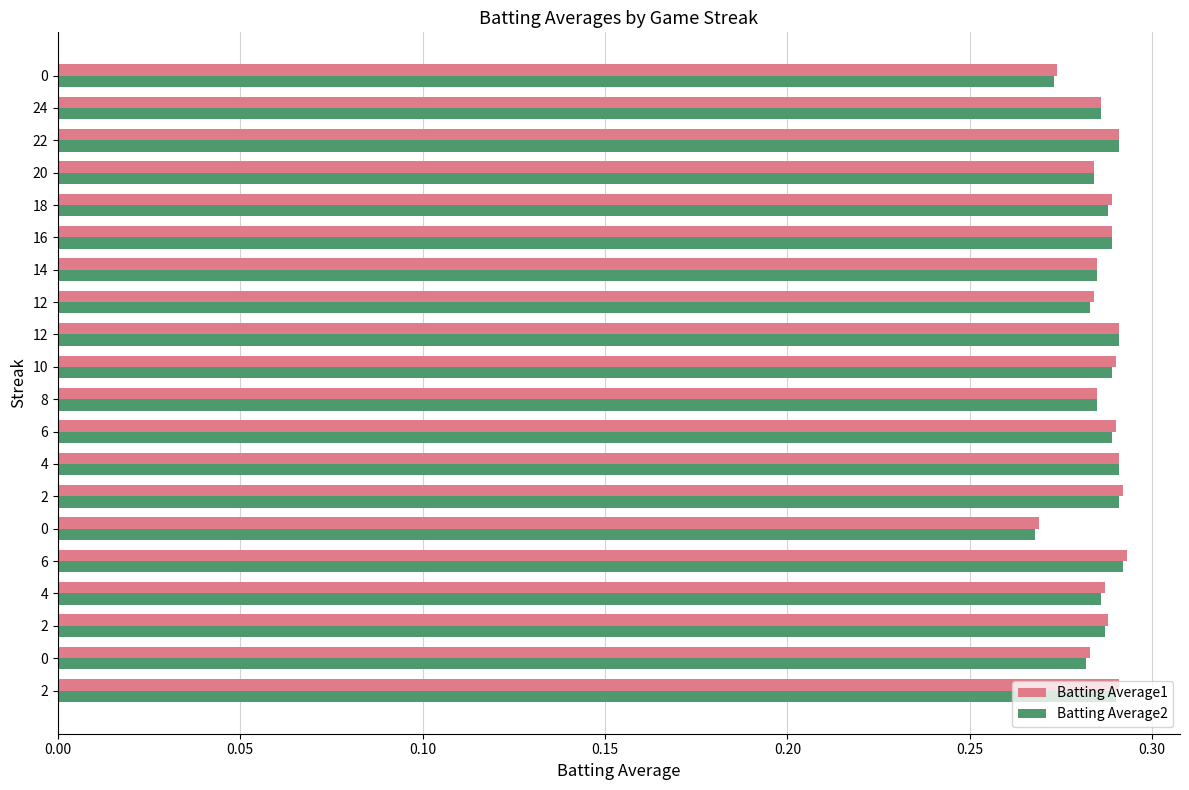

Between 10 and 16, which series saw the biggest shift?

Batting Average1